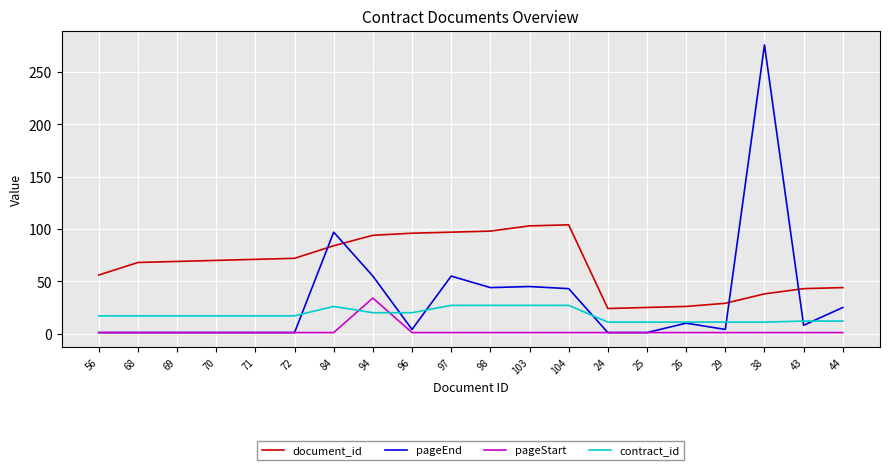

Is it true that pageEnd equals 44 at 44?

False